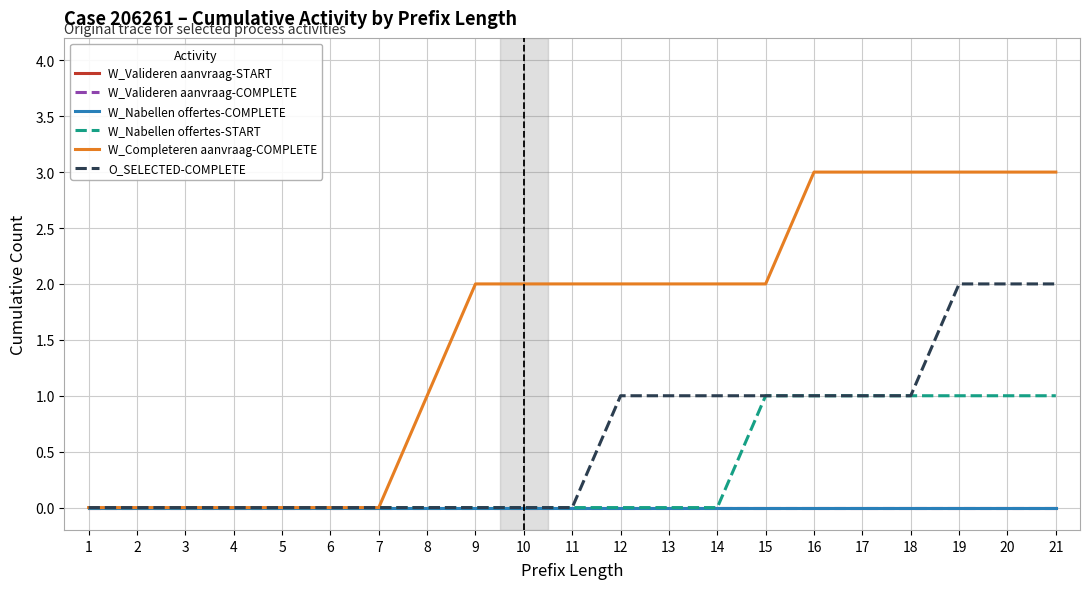

Reading left to right, transcribe all the data shown in this chart.

W_Valideren aanvraag-START: 0	0	0	0	0	0	0	0	0	0	0	0	0	0	0	0	0	0	0	0	0
W_Valideren aanvraag-COMPLETE: 0	0	0	0	0	0	0	0	0	0	0	0	0	0	0	0	0	0	0	0	0
W_Nabellen offertes-COMPLETE: 0	0	0	0	0	0	0	0	0	0	0	0	0	0	0	0	0	0	0	0	0
W_Nabellen offertes-START: 0	0	0	0	0	0	0	0	0	0	0	0	0	0	1	1	1	1	1	1	1
W_Completeren aanvraag-COMPLETE: 0	0	0	0	0	0	0	1	2	2	2	2	2	2	2	3	3	3	3	3	3
O_SELECTED-COMPLETE: 0	0	0	0	0	0	0	0	0	0	0	1	1	1	1	1	1	1	2	2	2